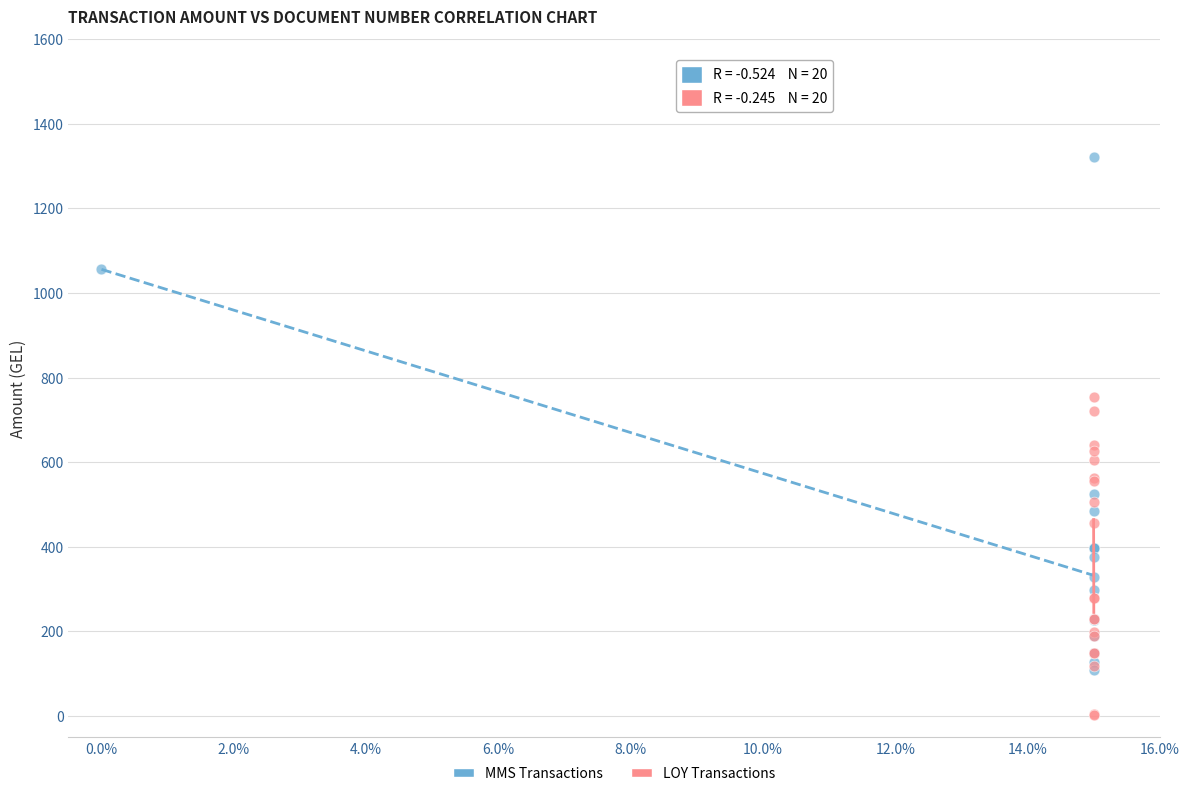

Which series has the widest spread of Y values?

MMS Transactions